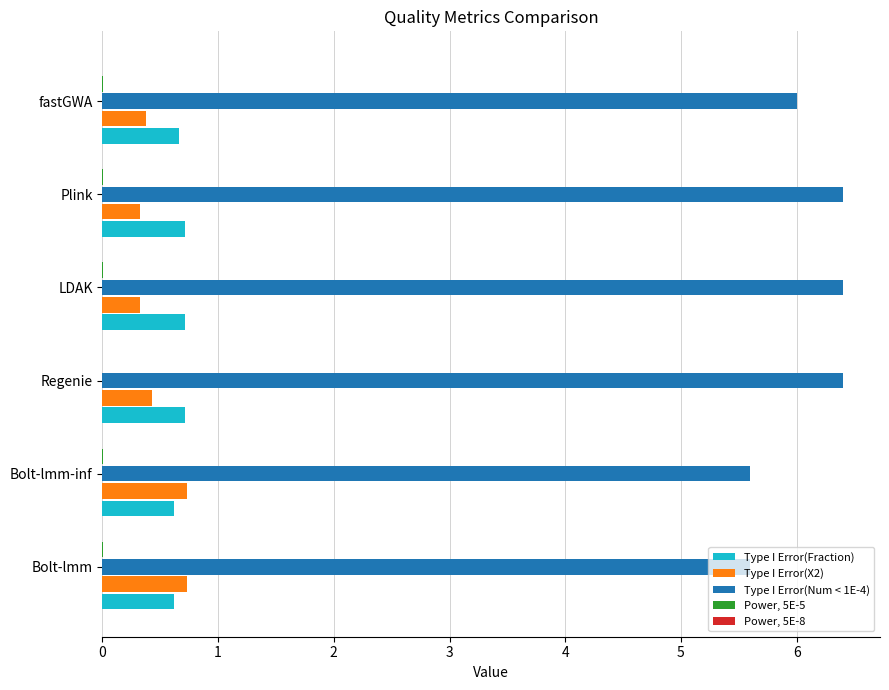

The Type I Error(X2) series shows 0.4 at fastGWA. True or false?

True